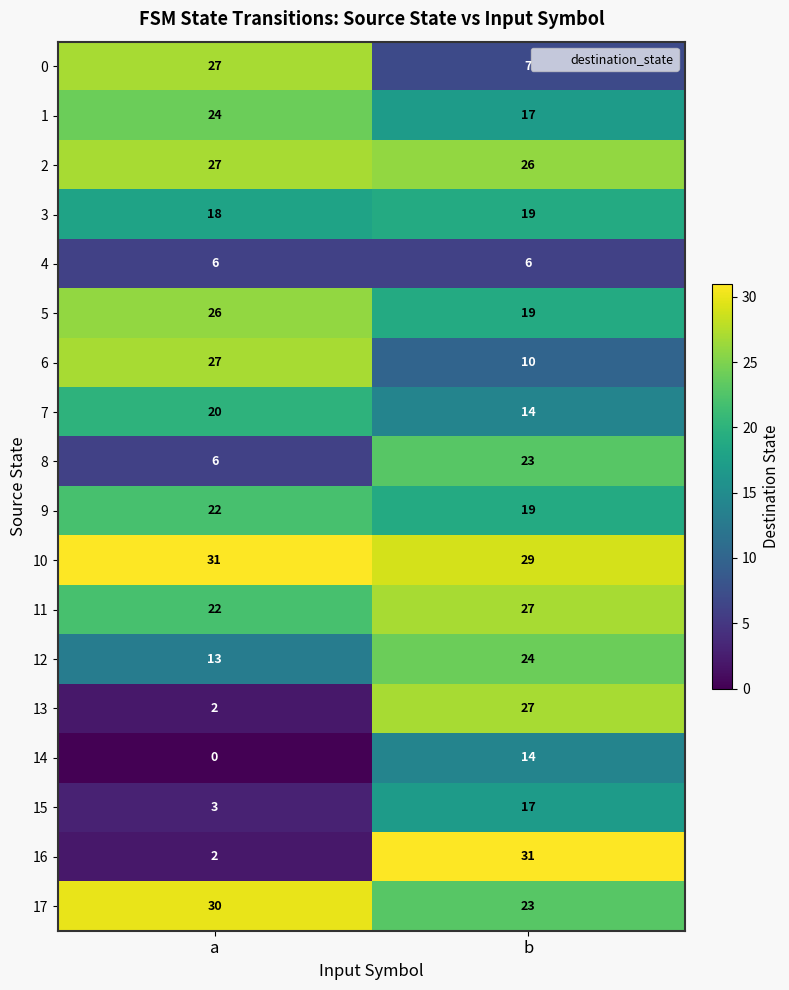

What is the difference between the maximum and minimum values in the 12 series?

11